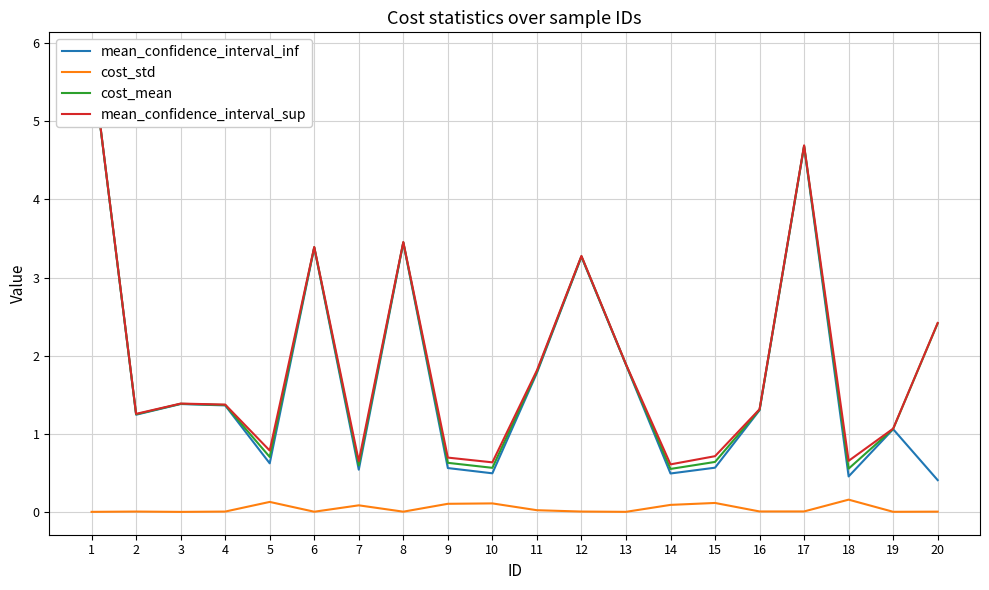

Reading left to right, list all the values displayed in this chart.

mean_confidence_interval_inf: 5.8	1.2	1.4	1.4	0.6	3.4	0.5	3.4	0.6	0.5	1.8	3.3	1.9	0.5	0.6	1.3	4.7	0.5	1.1	0.4
cost_std: 0.0	0.0	0.0	0.0	0.1	0.0	0.1	0.0	0.1	0.1	0.0	0.0	0.0	0.1	0.1	0.0	0.0	0.2	0.0	0.0
cost_mean: 5.8	1.3	1.4	1.4	0.7	3.4	0.6	3.4	0.6	0.6	1.8	3.3	1.9	0.6	0.6	1.3	4.7	0.6	1.1	2.4
mean_confidence_interval_sup: 5.8	1.3	1.4	1.4	0.8	3.4	0.7	3.5	0.7	0.6	1.8	3.3	1.9	0.6	0.7	1.3	4.7	0.7	1.1	2.4